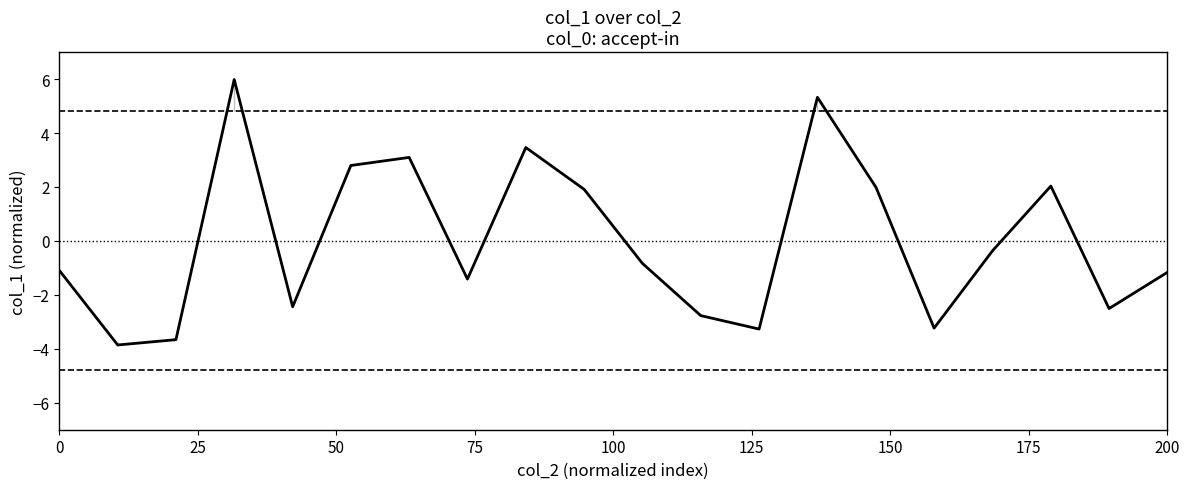

What is the difference between the second highest and second lowest values?

9.8